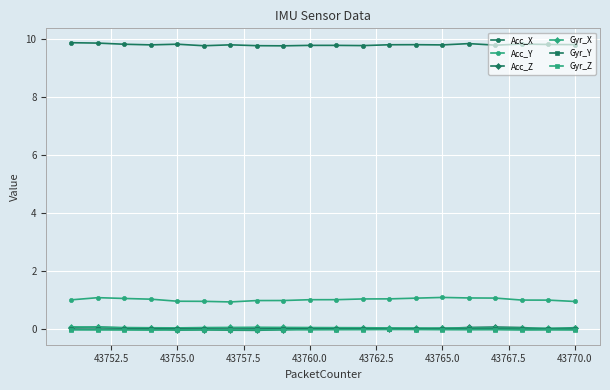

What are all the series names shown in the legend?

Acc_X, Acc_Y, Acc_Z, Gyr_X, Gyr_Y, Gyr_Z